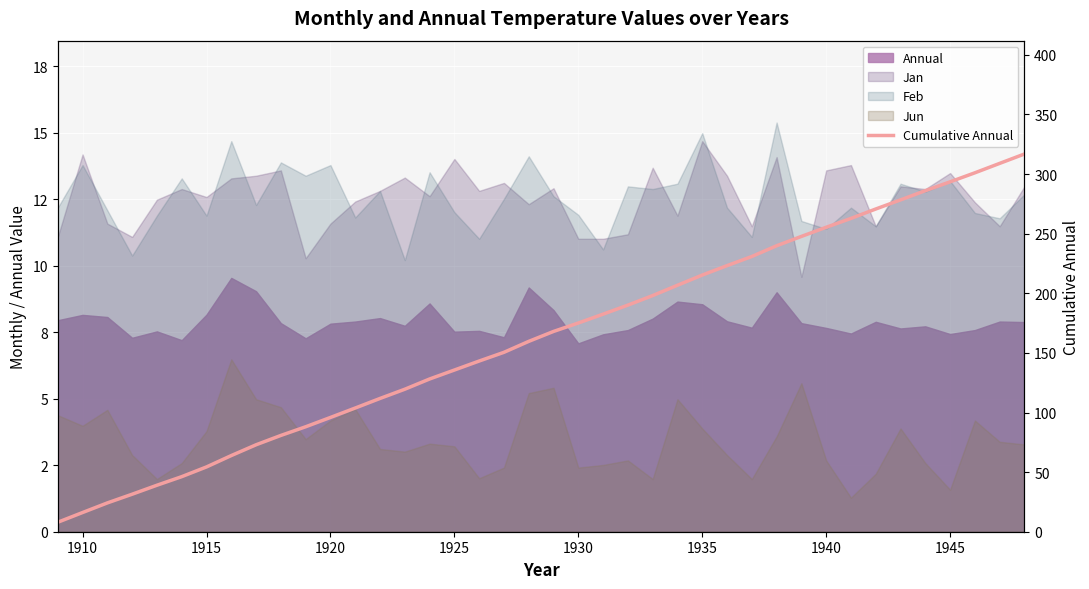

Reading left to right, extract all data points from this chart.

8.0	16.1	24.2	31.5	39.0	46.2	54.4	63.9	72.9	80.8	88.0	95.9	103.8	111.8	119.5	128.1	135.6	143.2	150.5	159.7	168.0	175.1	182.5	190.1	198.1	206.7	215.3	223.2	230.9	239.9	247.7	255.4	262.8	270.7	278.4	286.1	293.5	301.1	309.0	316.9